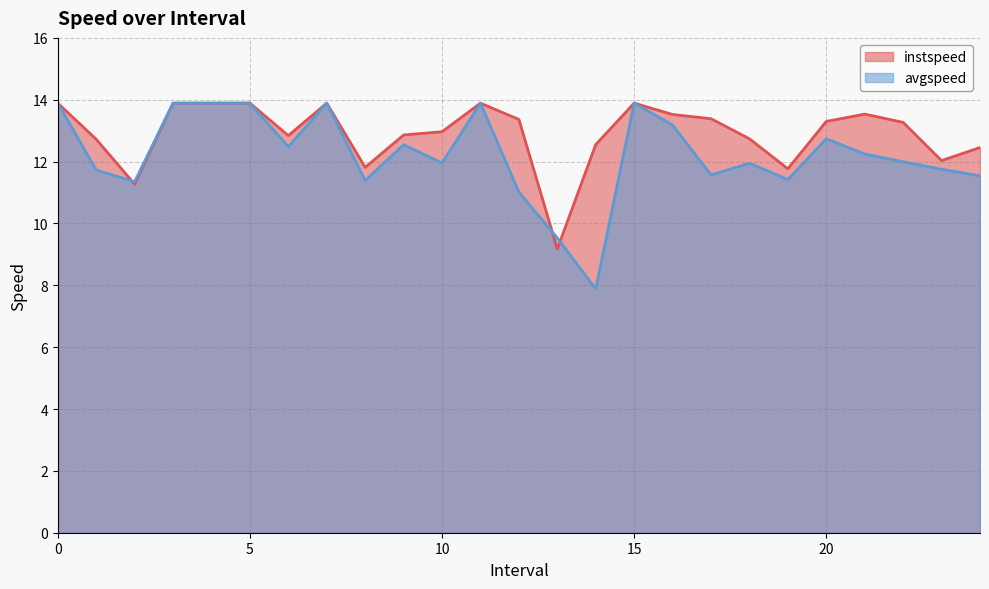

What is the label of the 7th point from the left?

6.0